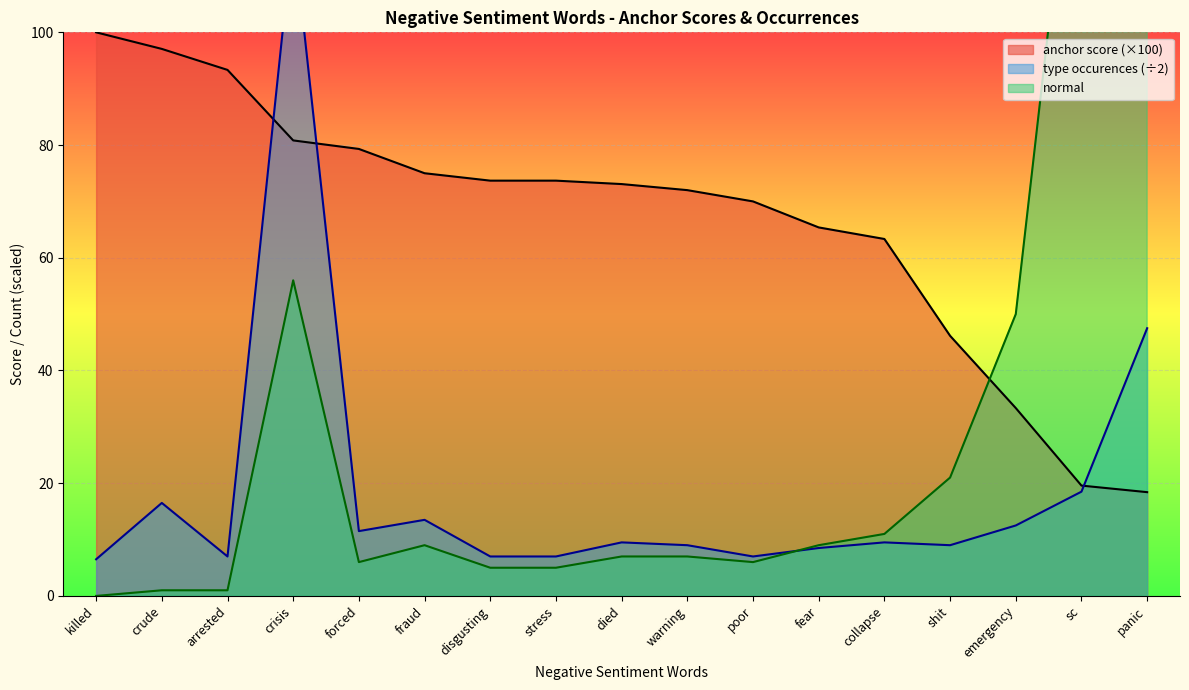

True or false: anchor score and normal cross at least once.

True